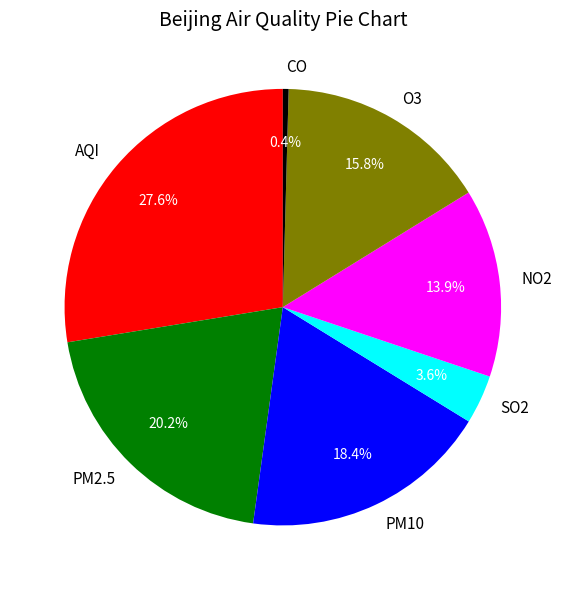

Which category has the biggest portion of the pie?

AQI